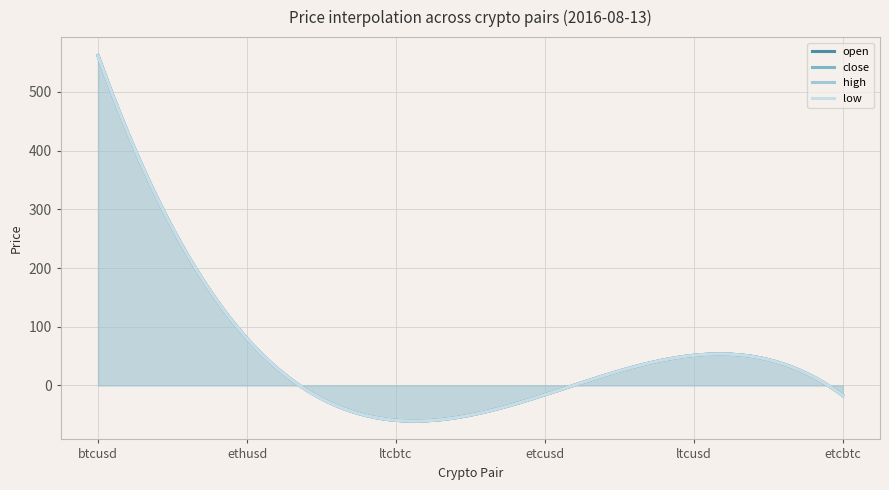

What is the difference between the maximum and second lowest values in the low series?

582.7